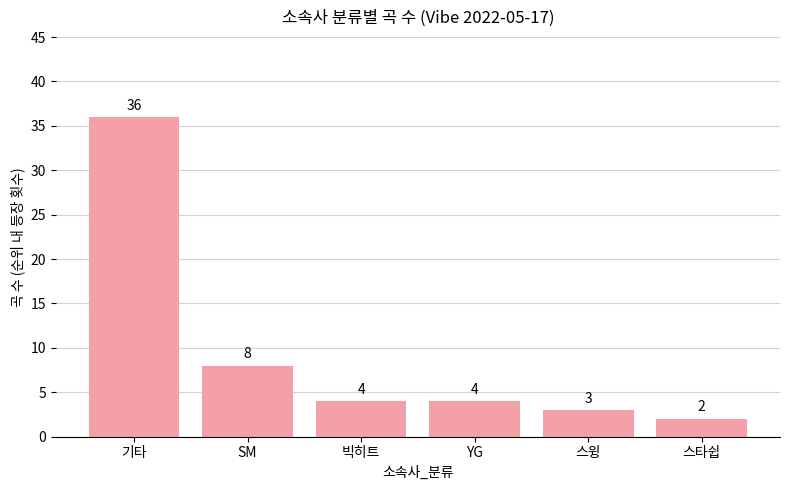

What is the sum of the values at 스윙 and YG?

7